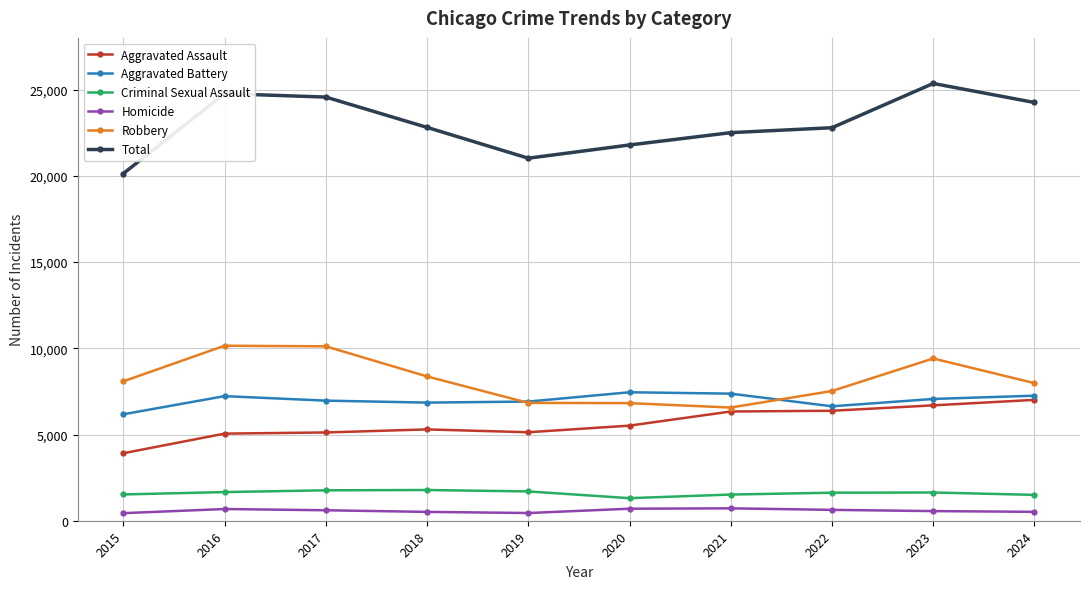

What is the total value across all series at 2020?

43580